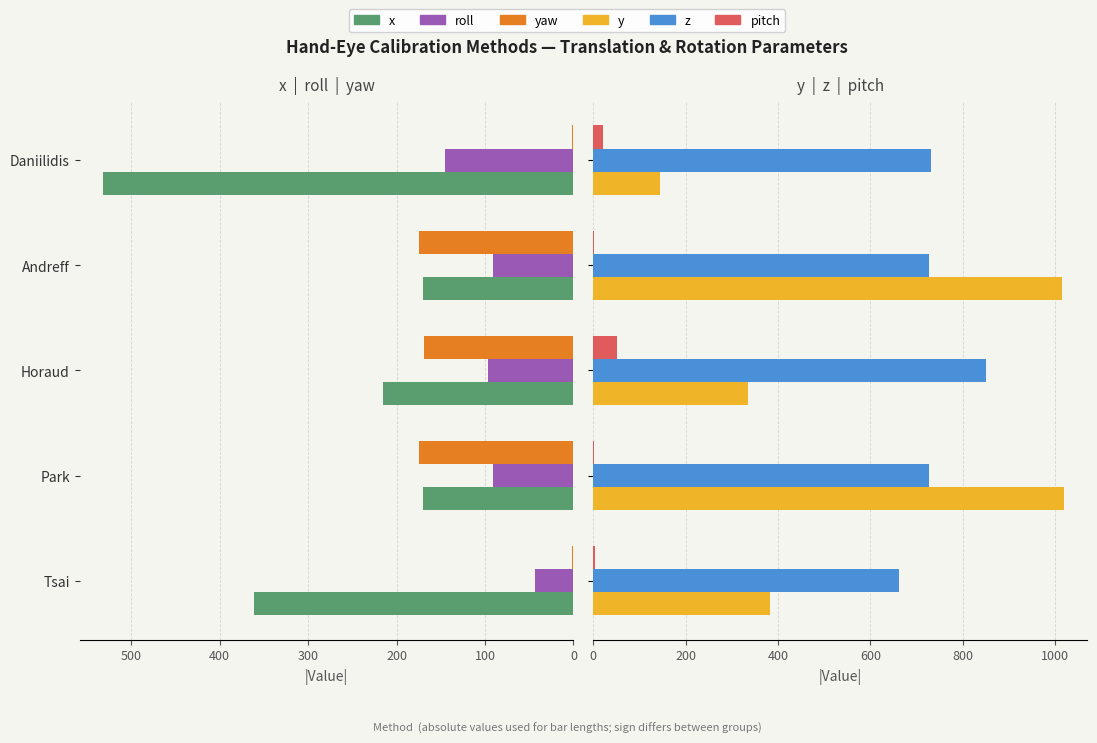

At Andreff, list the series in order from smallest to largest.

pitch, roll, x, yaw, z, y